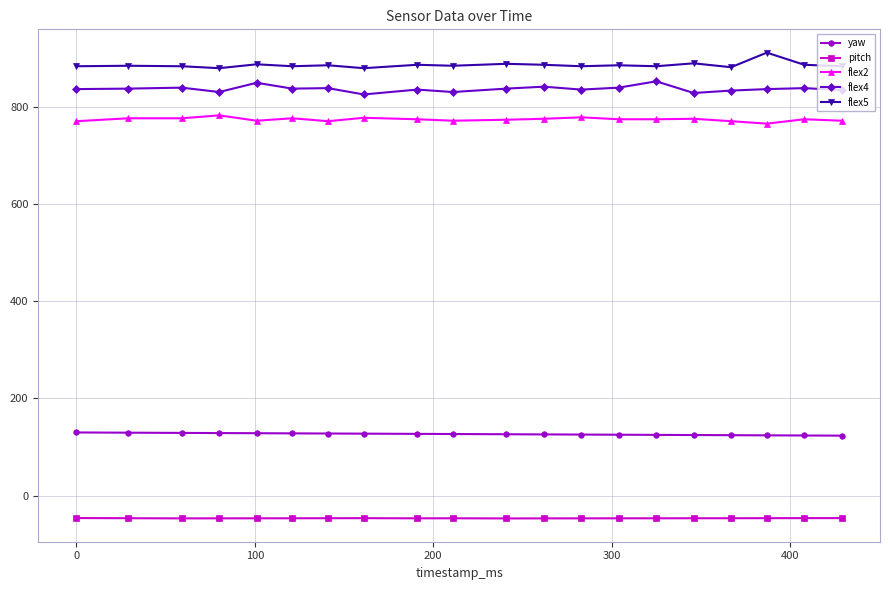

True or false: flex4 and yaw cross at least once.

False